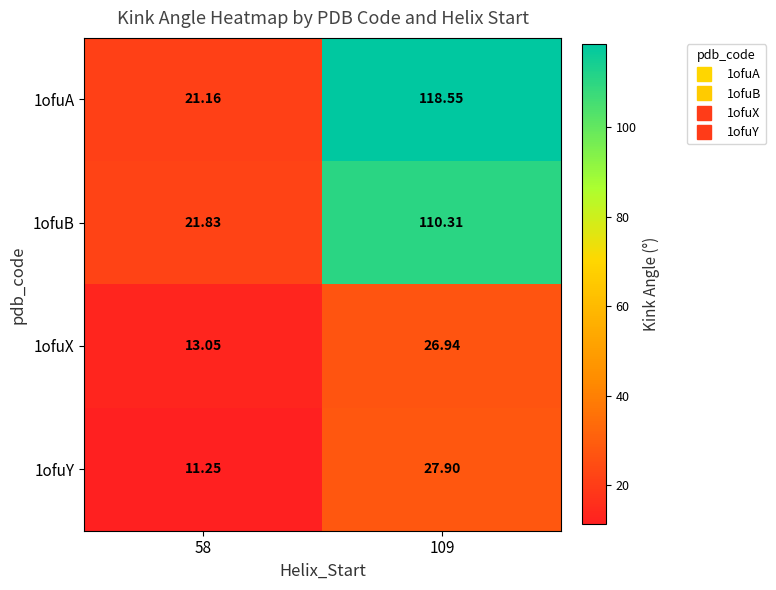

Is the value of 1ofuX at 109 greater than the value of 1ofuA at 109?

No